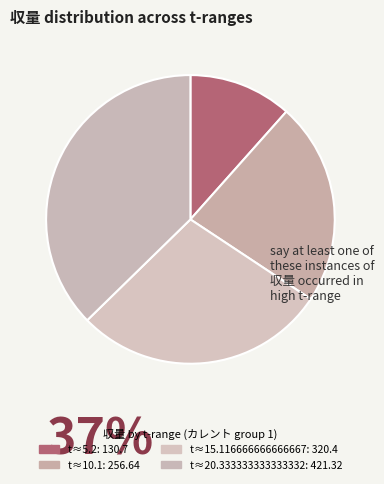

How many segments does this pie chart have?

4